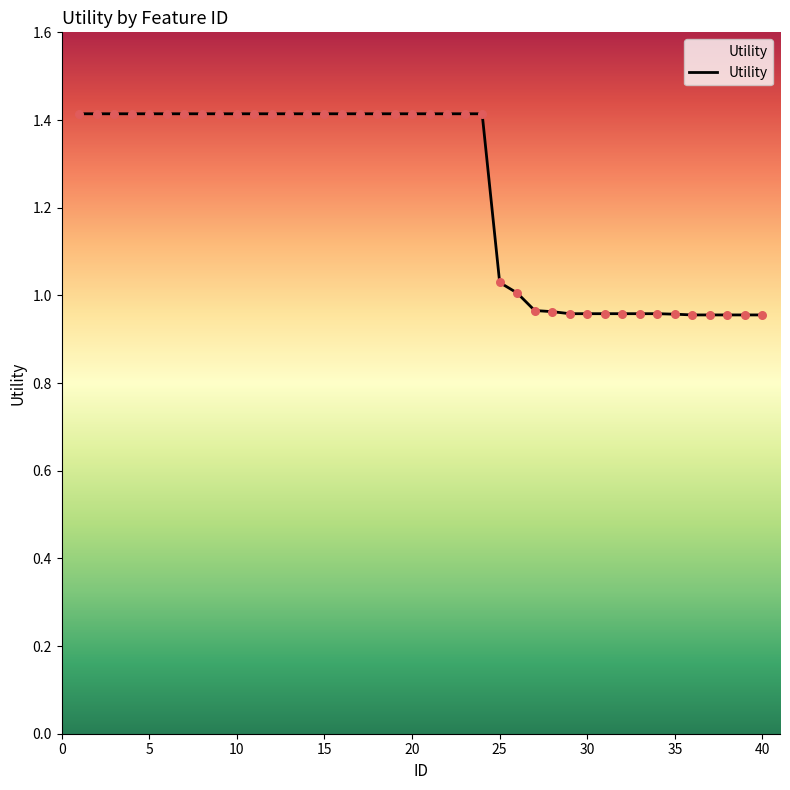

What is the maximum value shown in the chart?

1.4